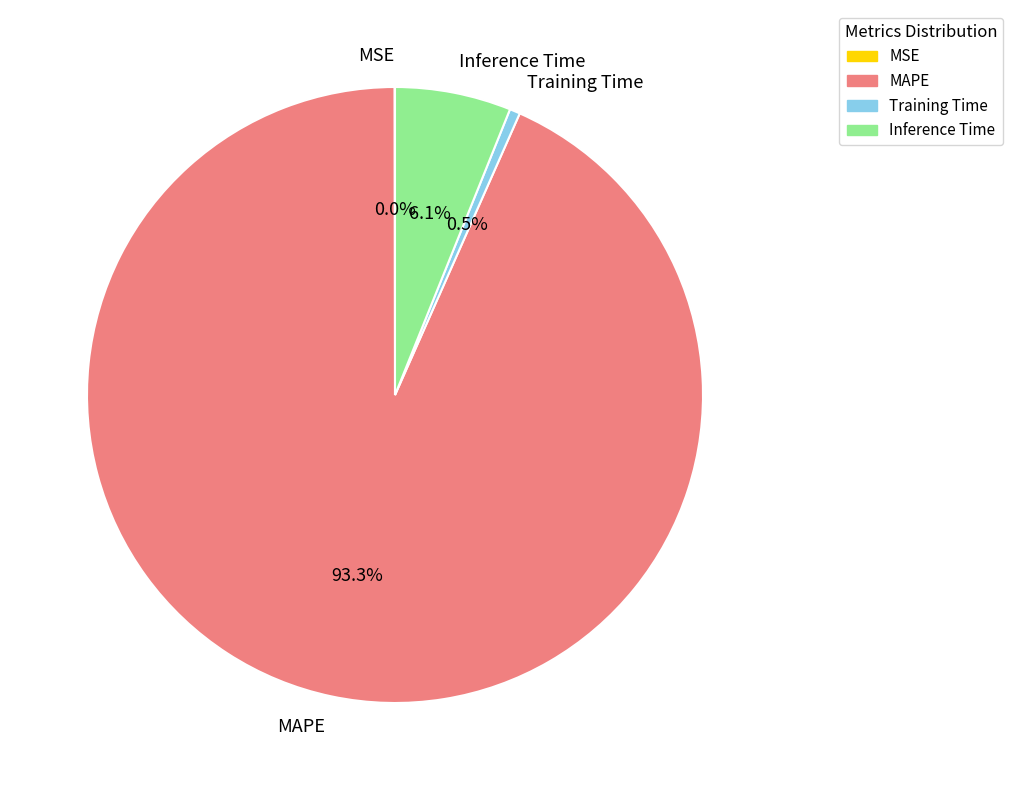

To the nearest percent, what is the average slice percentage?

25%